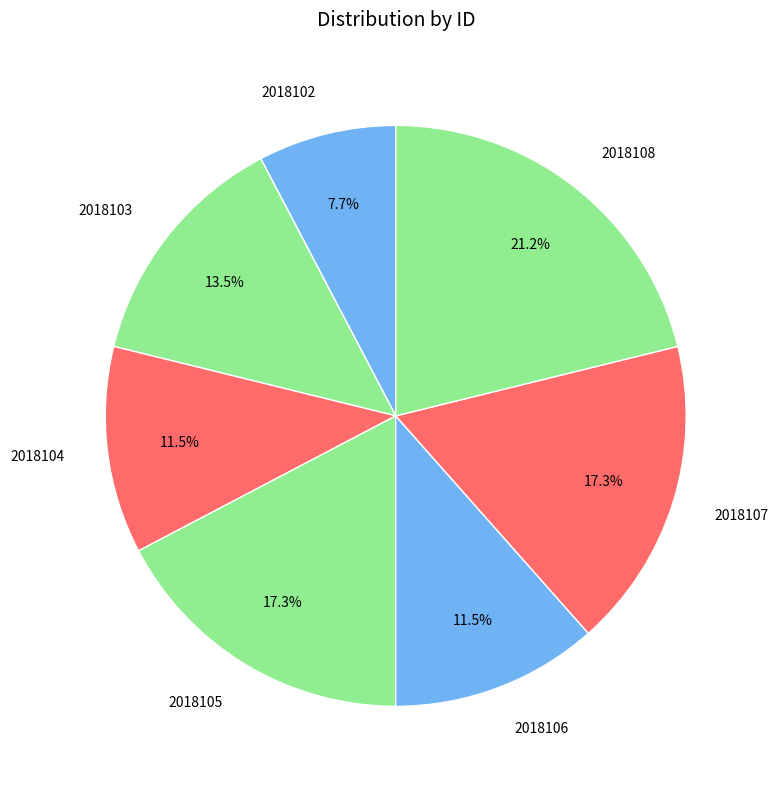

Is 2018106 the majority of the pie?

No